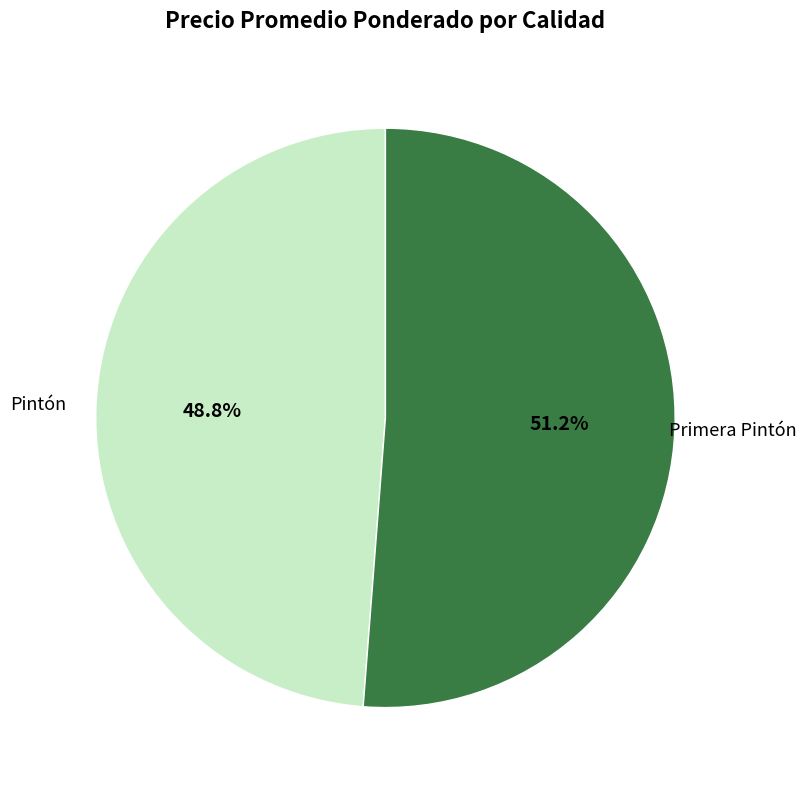

Does any single category account for the majority?

Yes